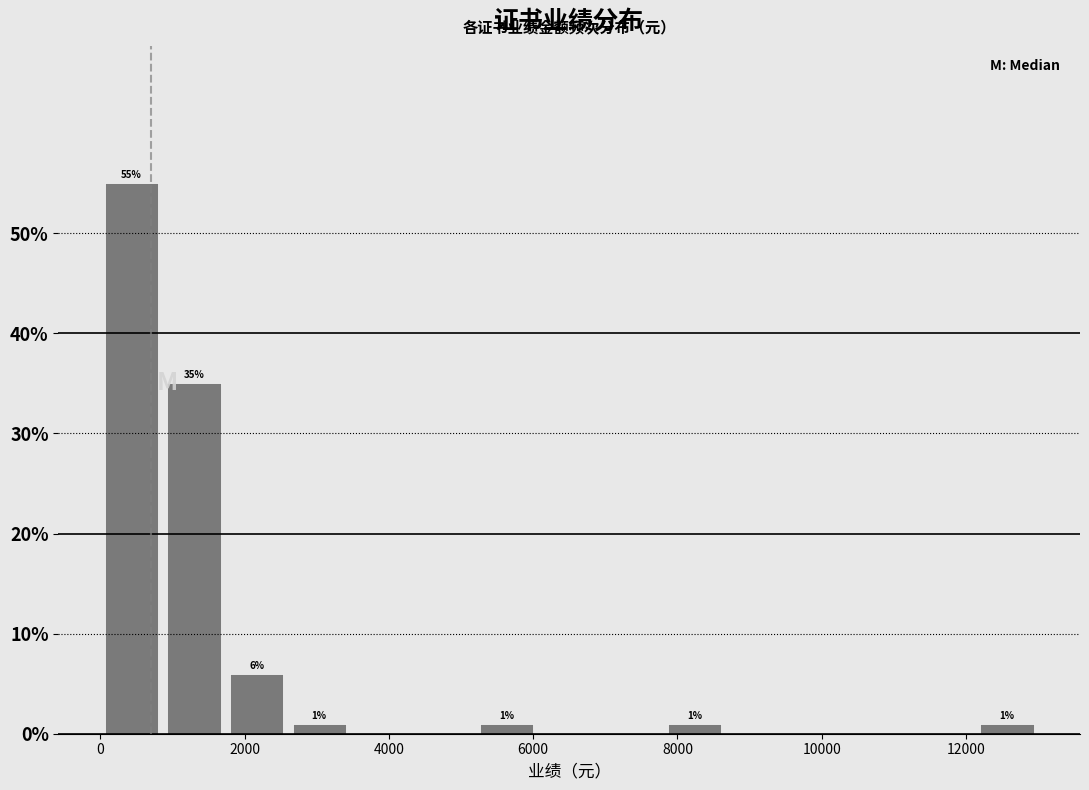

Over which range of the x-axis is the bar tallest?

0 to 800